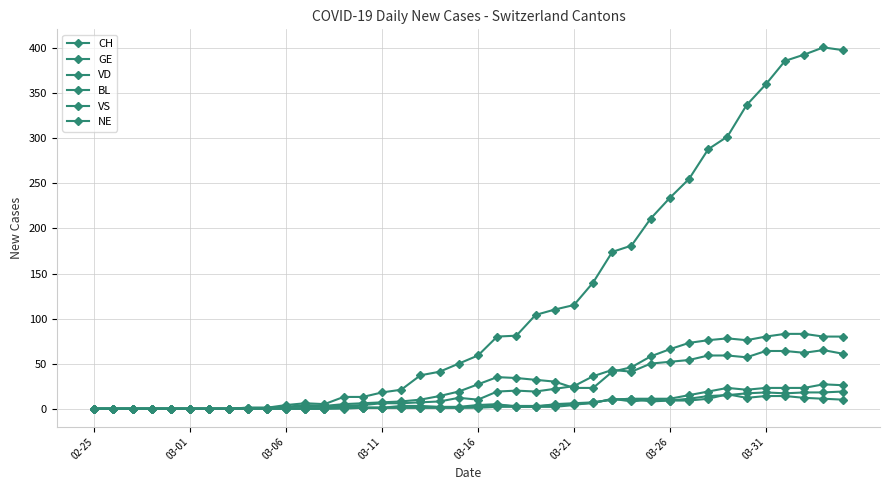

What is the greatest value displayed?

401